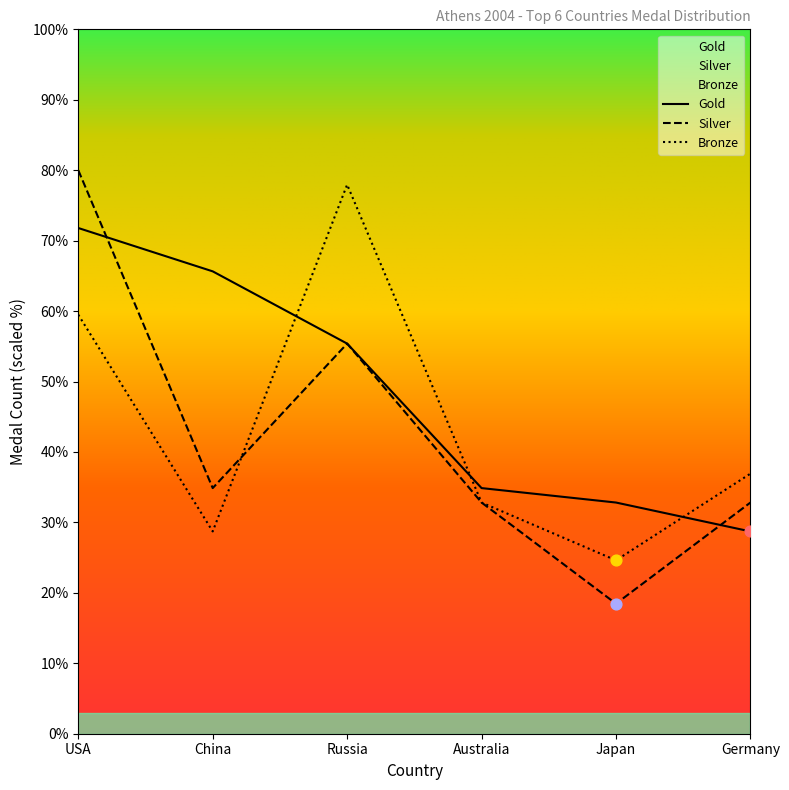

What is the total value across all series at Russia?

188.7